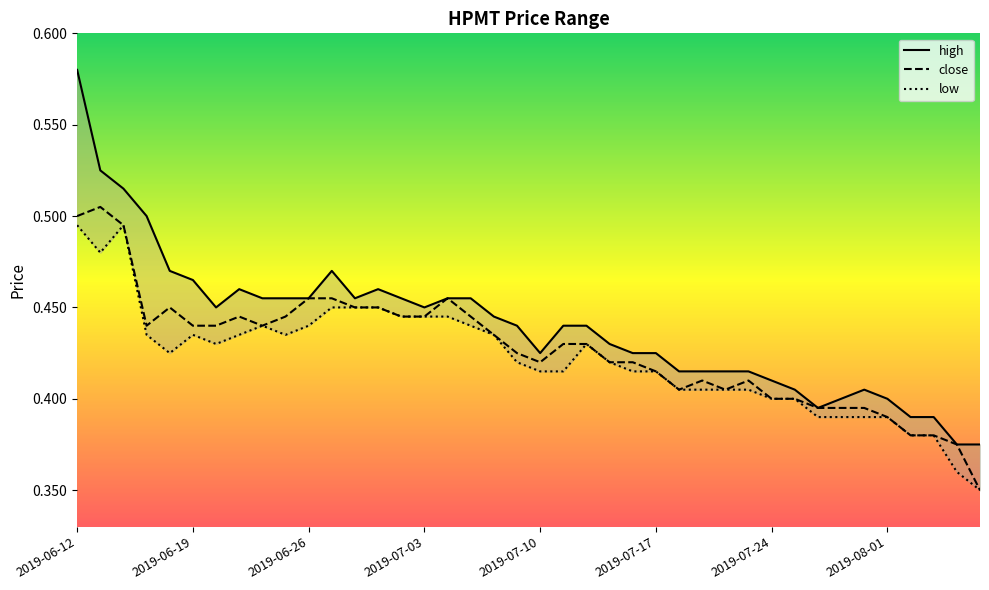

True or false: low has a value of 0.4 at 28.

True